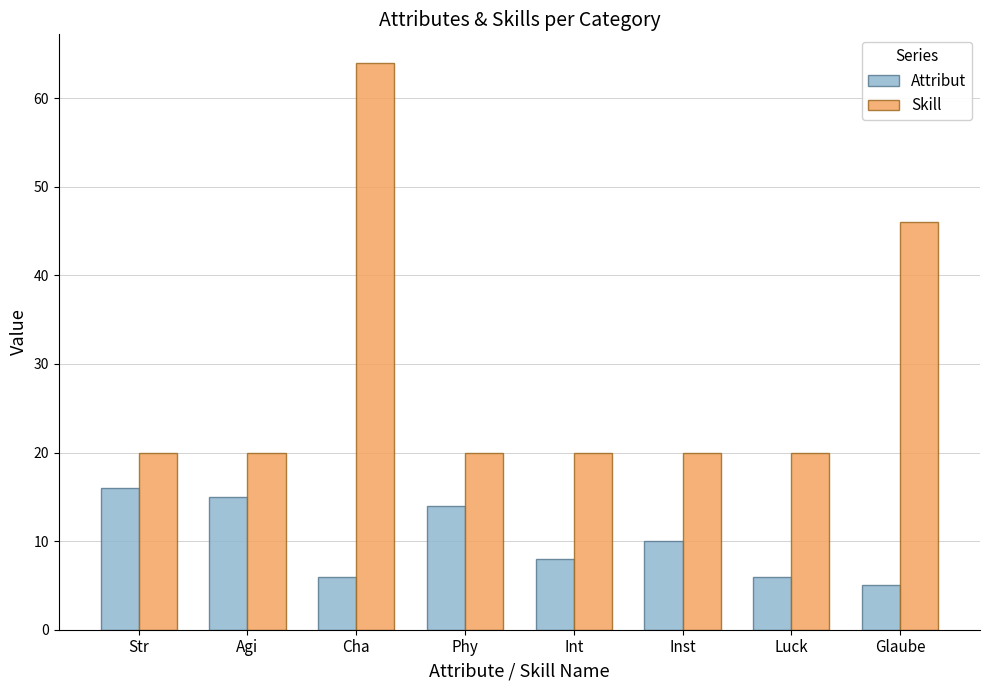

What value does the Skill series have at Cha, to the nearest 10?

60